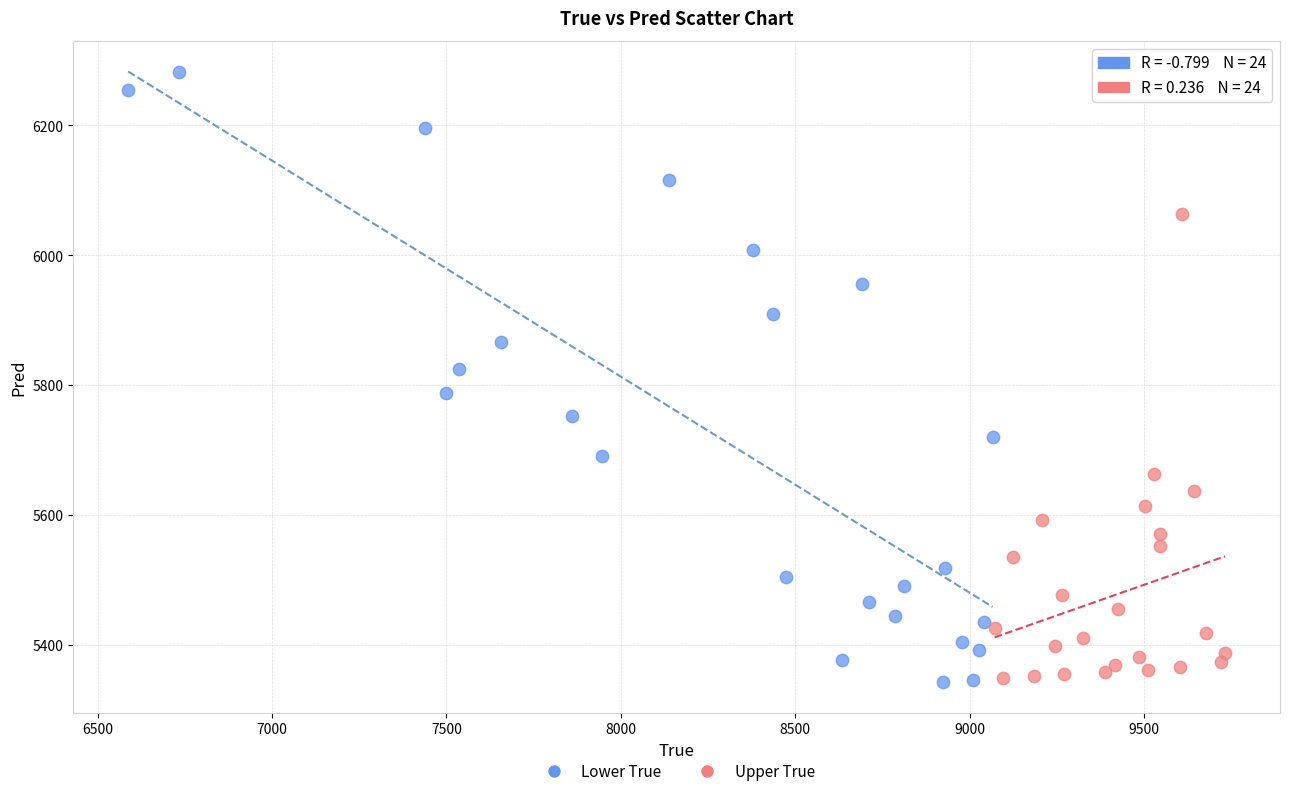

Which series contains the highest Y value?

Lower True